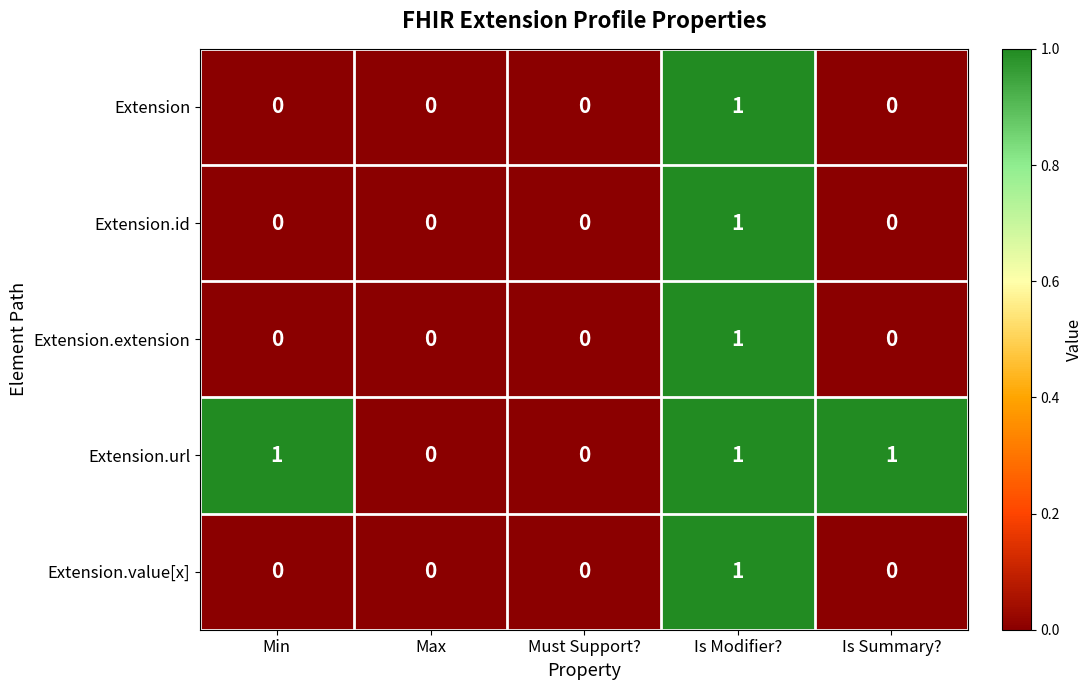

The value of Extension at Is Modifier? is 1. True or false?

True